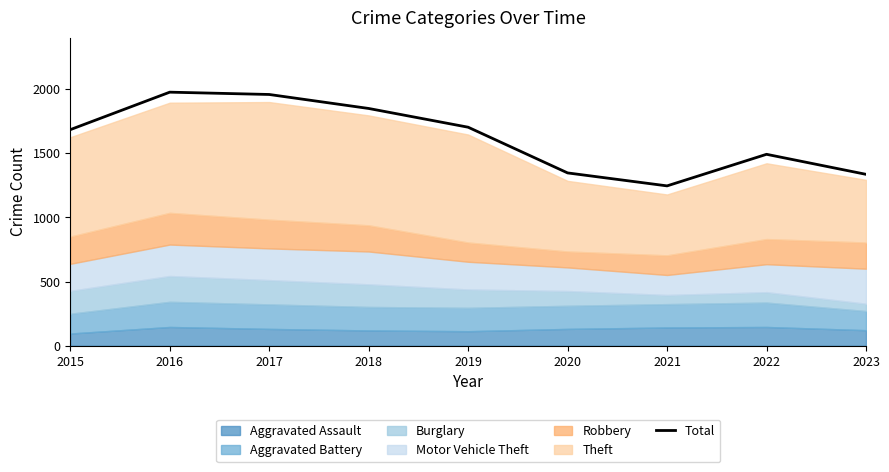

What is the difference between the second highest and minimum values?

712